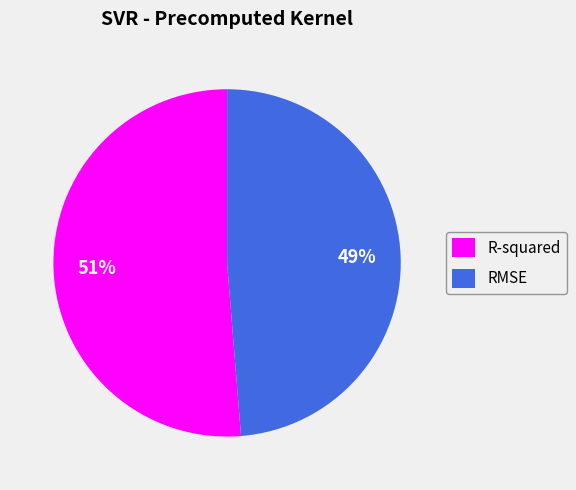

Is the sum of RMSE and R-squared greater than half?

Yes